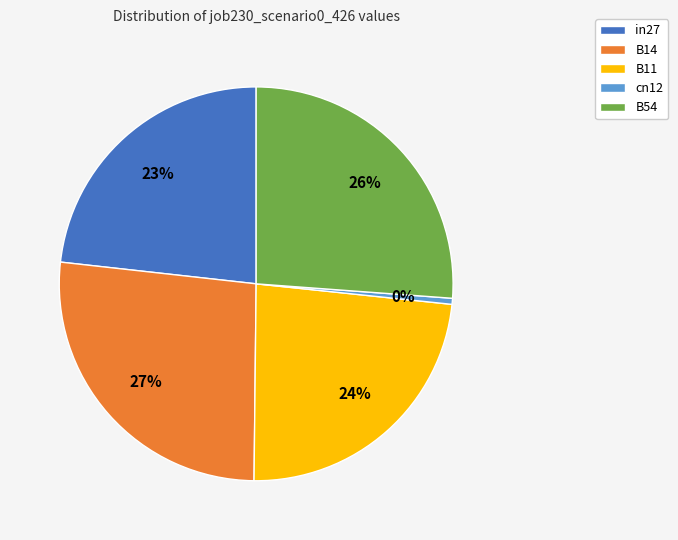

To the nearest percent, what is the average slice percentage?

20%